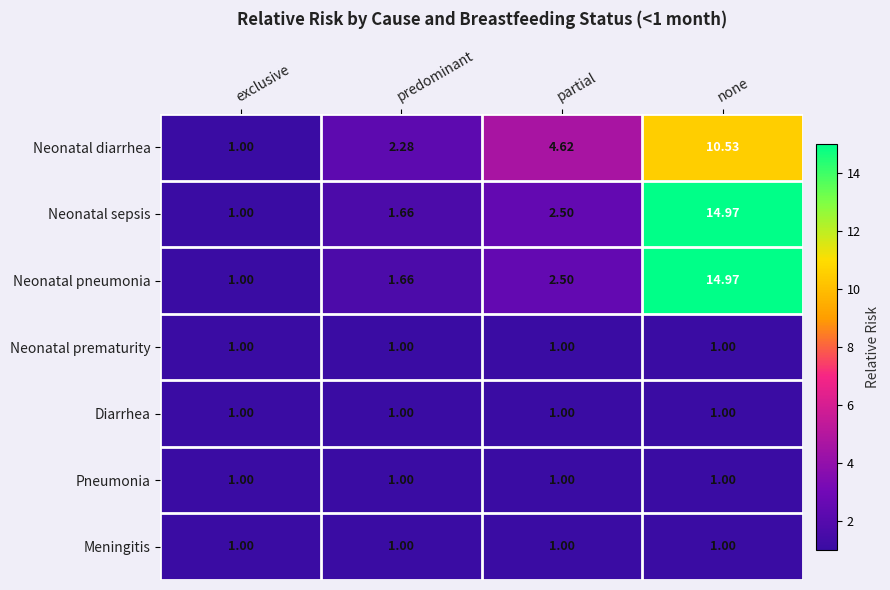

At which label is Neonatal diarrhea closest to 5?

partial